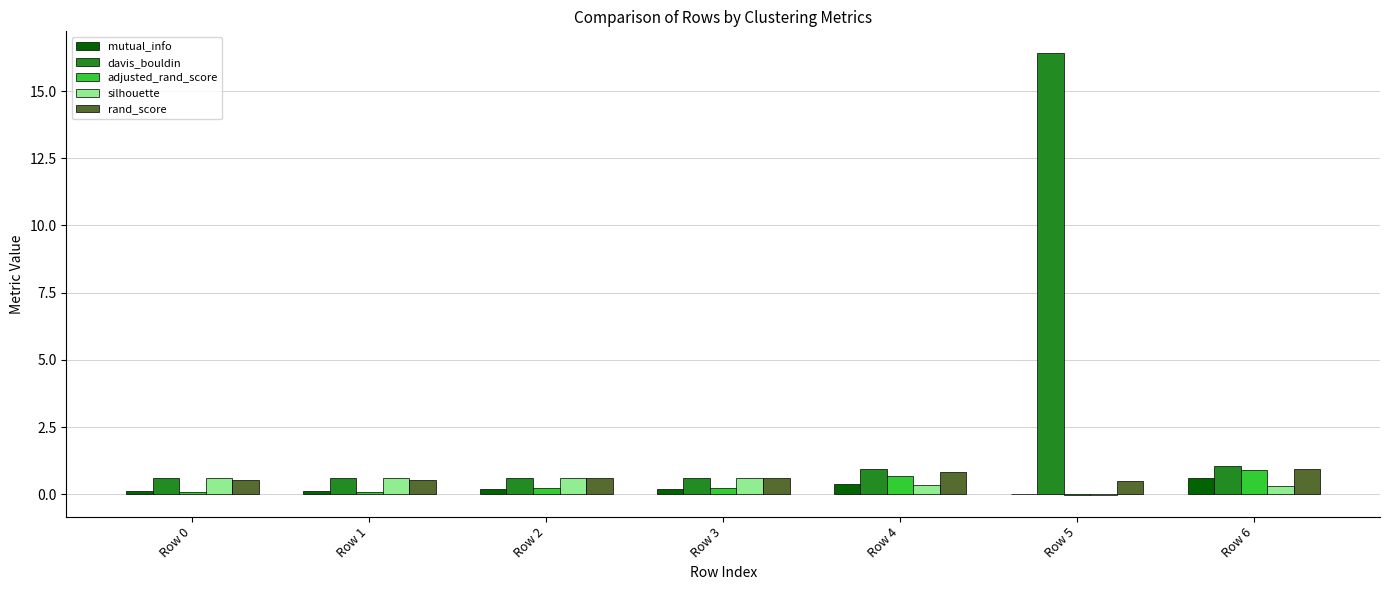

True or false: silhouette has a value of 0.6 at Row 1.

True